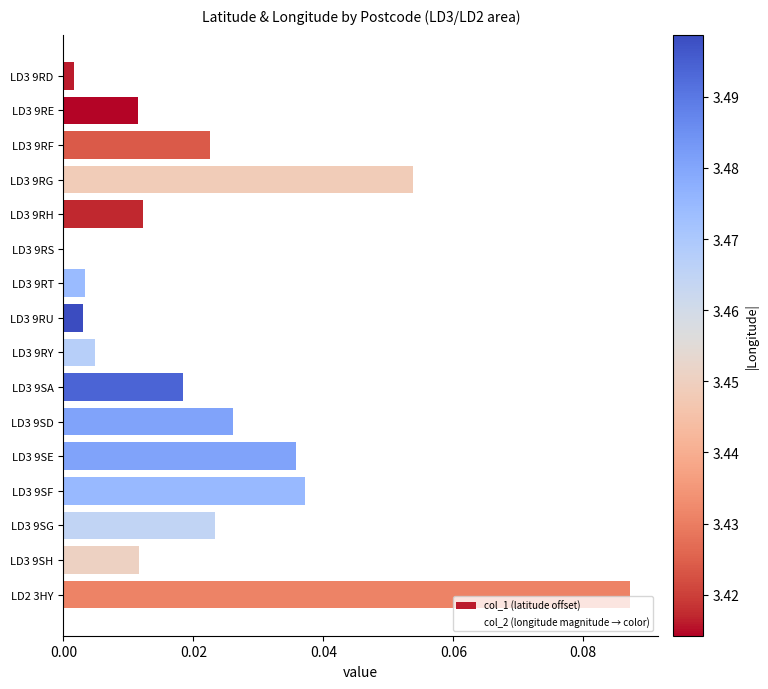

Which has a higher value, LD3 9SG or LD3 9SD?

LD3 9SD